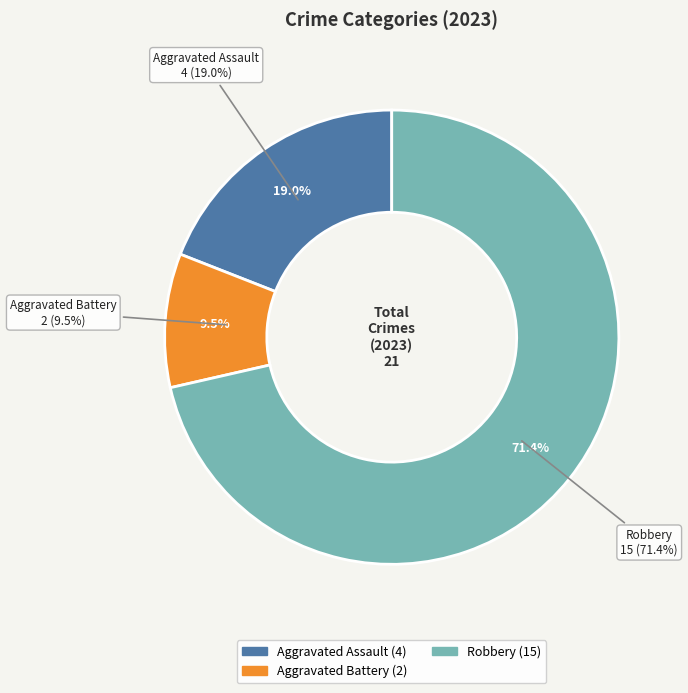

Which slice is the largest?

Robbery